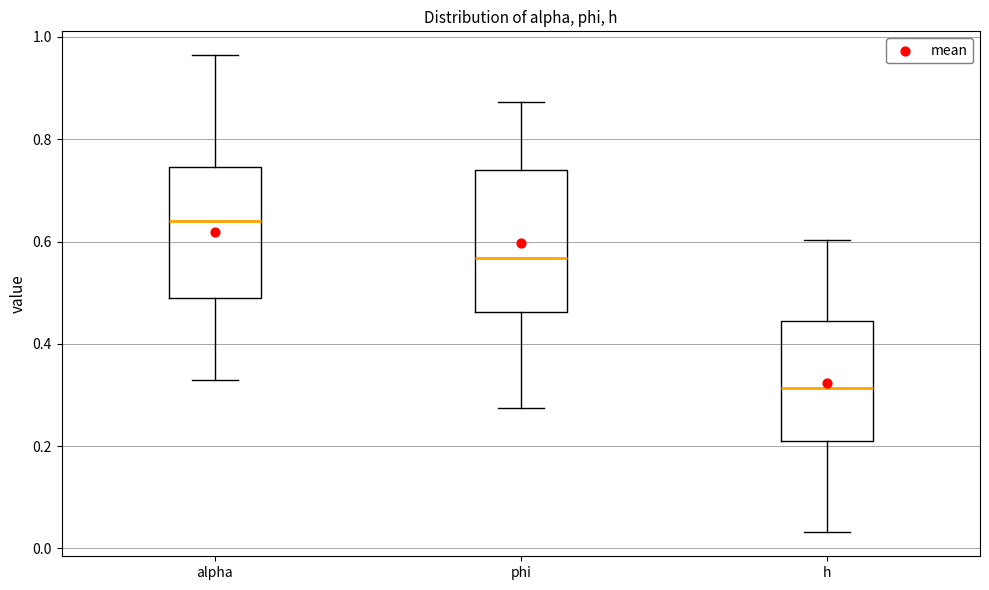

Which box is the tallest, from its lower edge to its upper edge?

phi